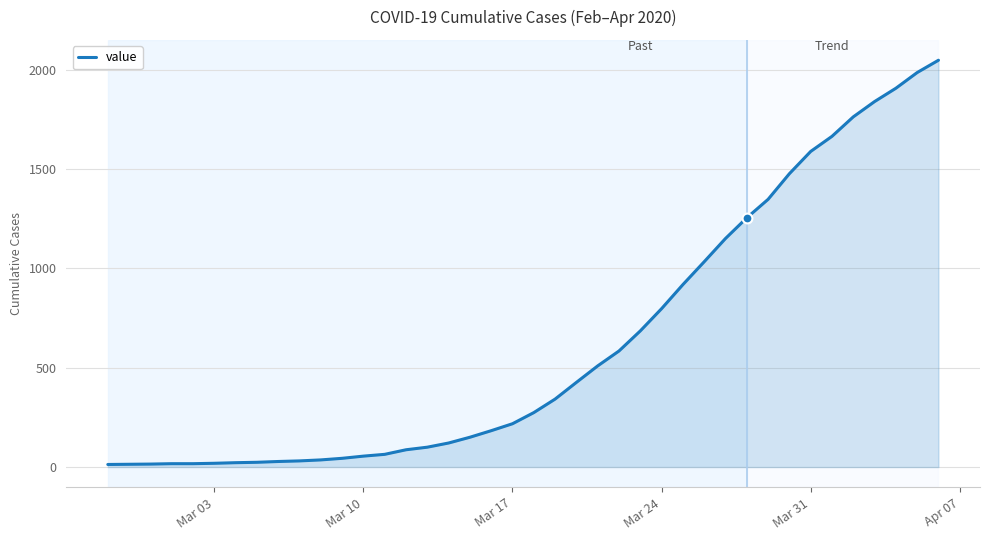

What is the greatest value displayed?

2047